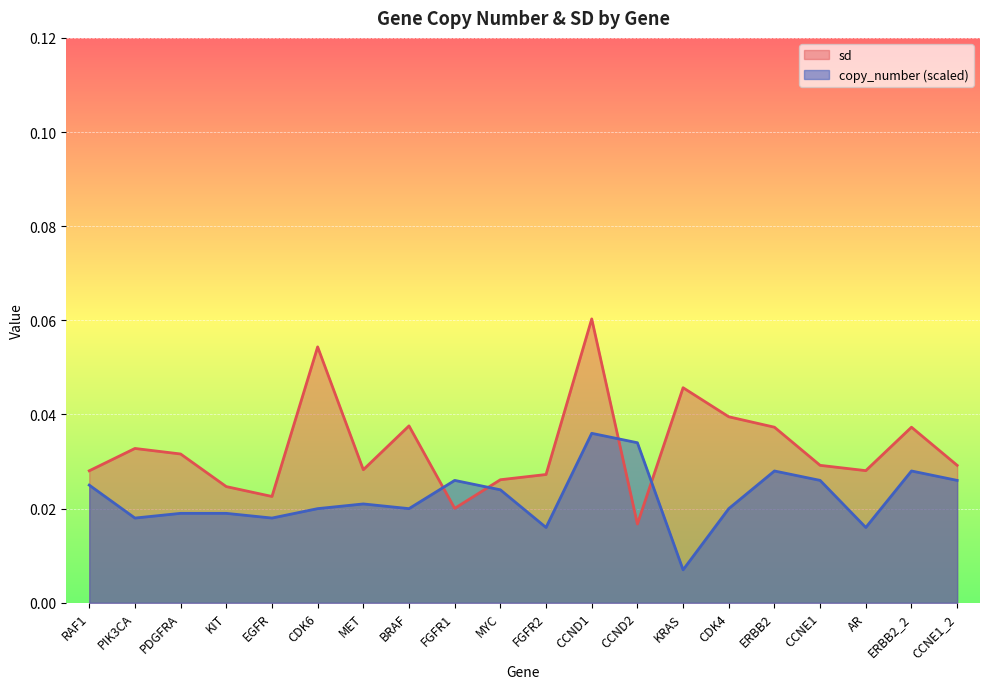

Rank the series by their average value, from lowest to highest.

copy_number (scaled), sd